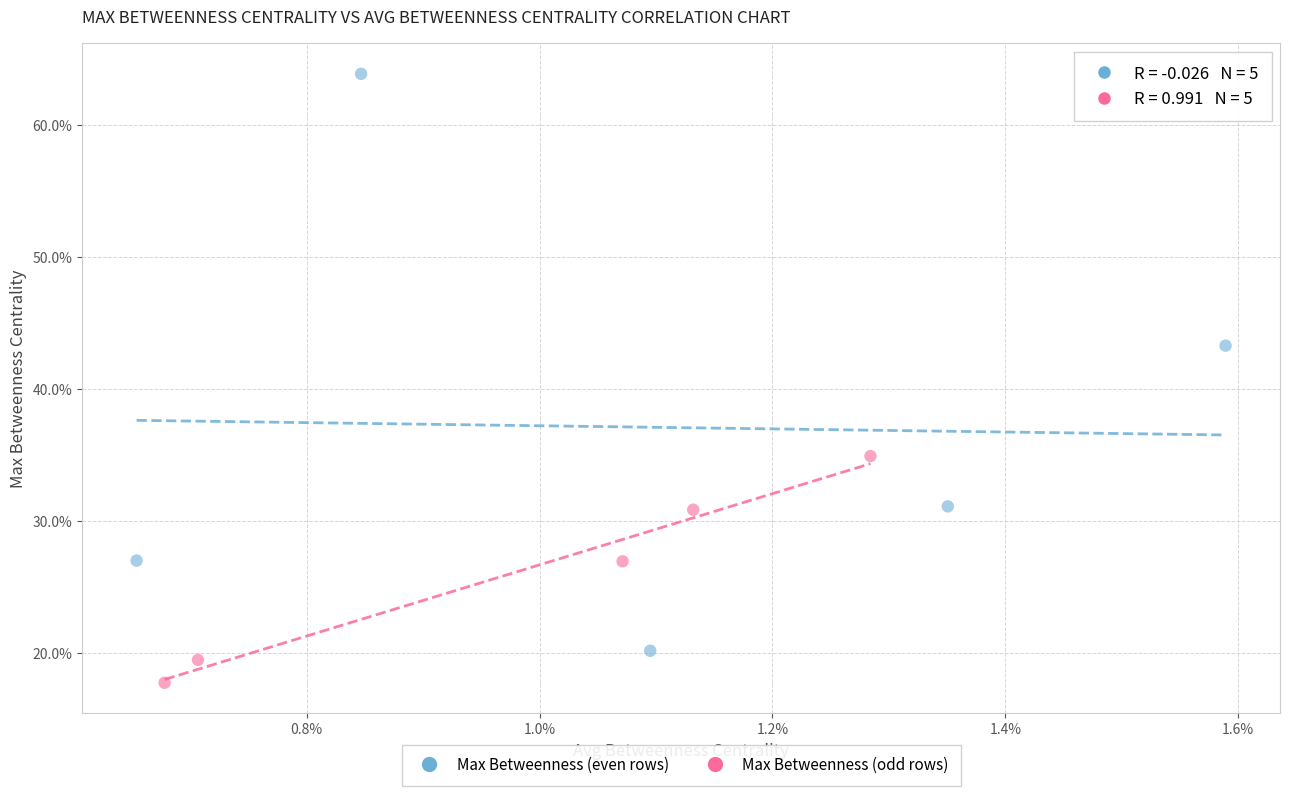

Which series contains the highest Y value?

Max Betweenness (even rows)